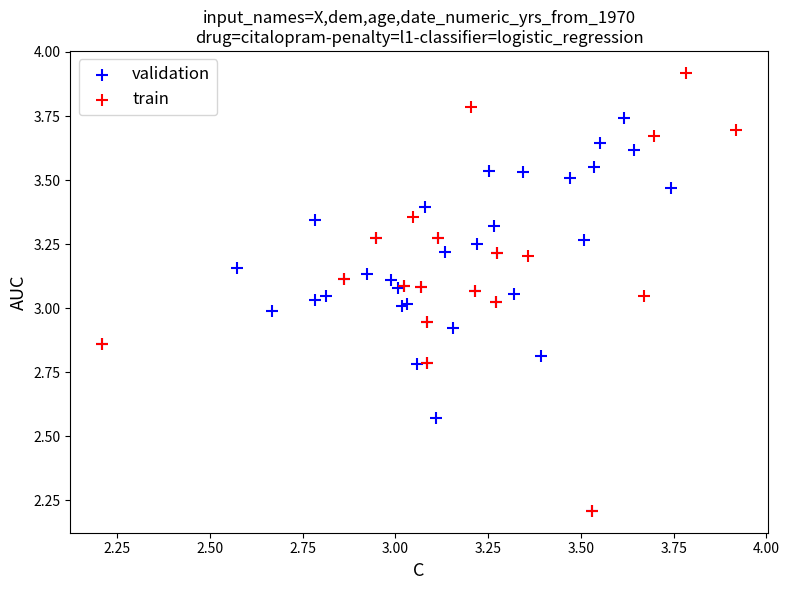

Which series has the widest spread of Y values?

train